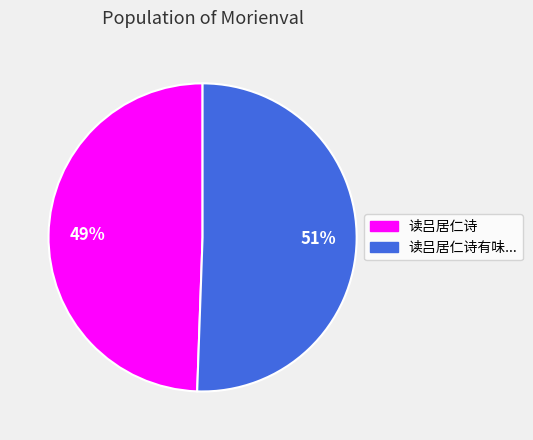

To the nearest percent, what is the average slice percentage?

50%